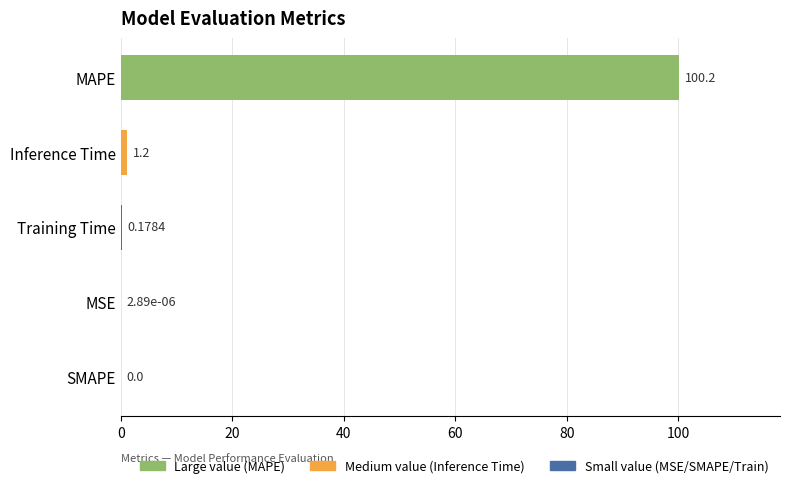

Where is the data nearest to the value 50?

Inference Time